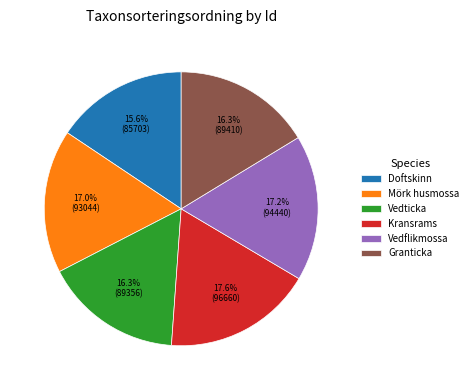

To the nearest percent, what is the difference between the largest and smallest slice percentages?

2%